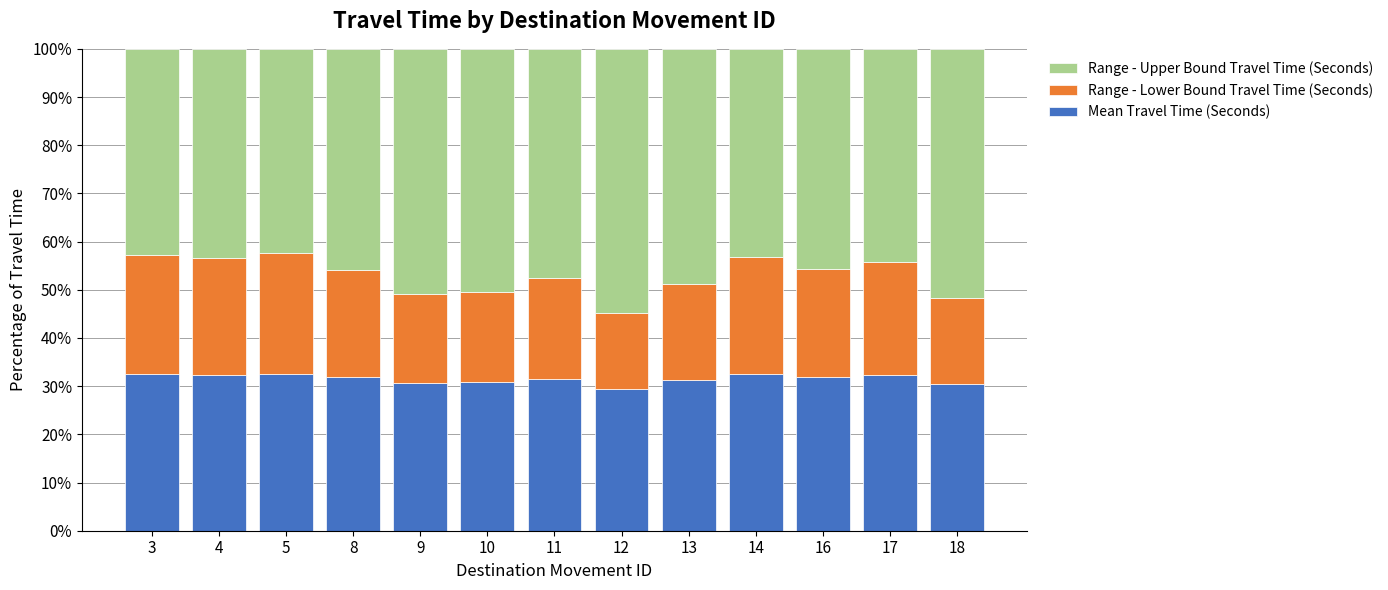

What is the total value across all series at 17?

100.0